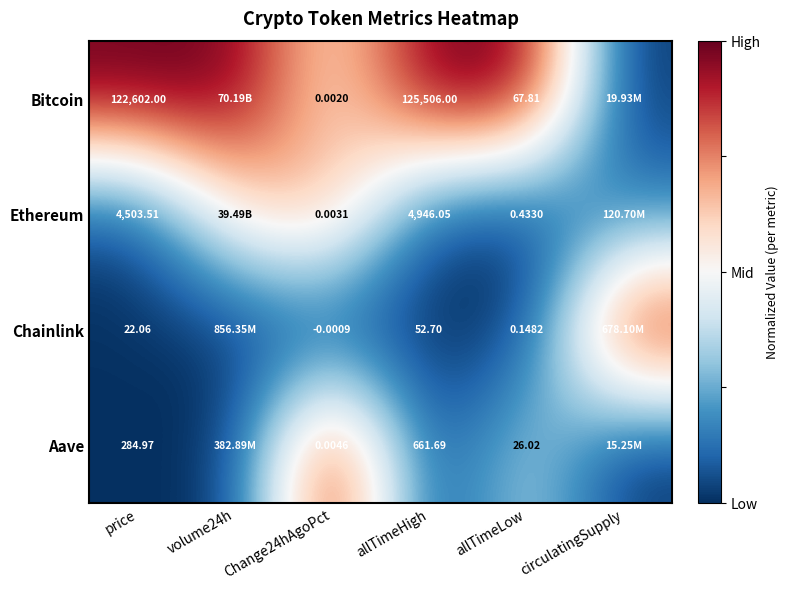

What is the difference between the highest and lowest values at allTimeHigh?

125453.3